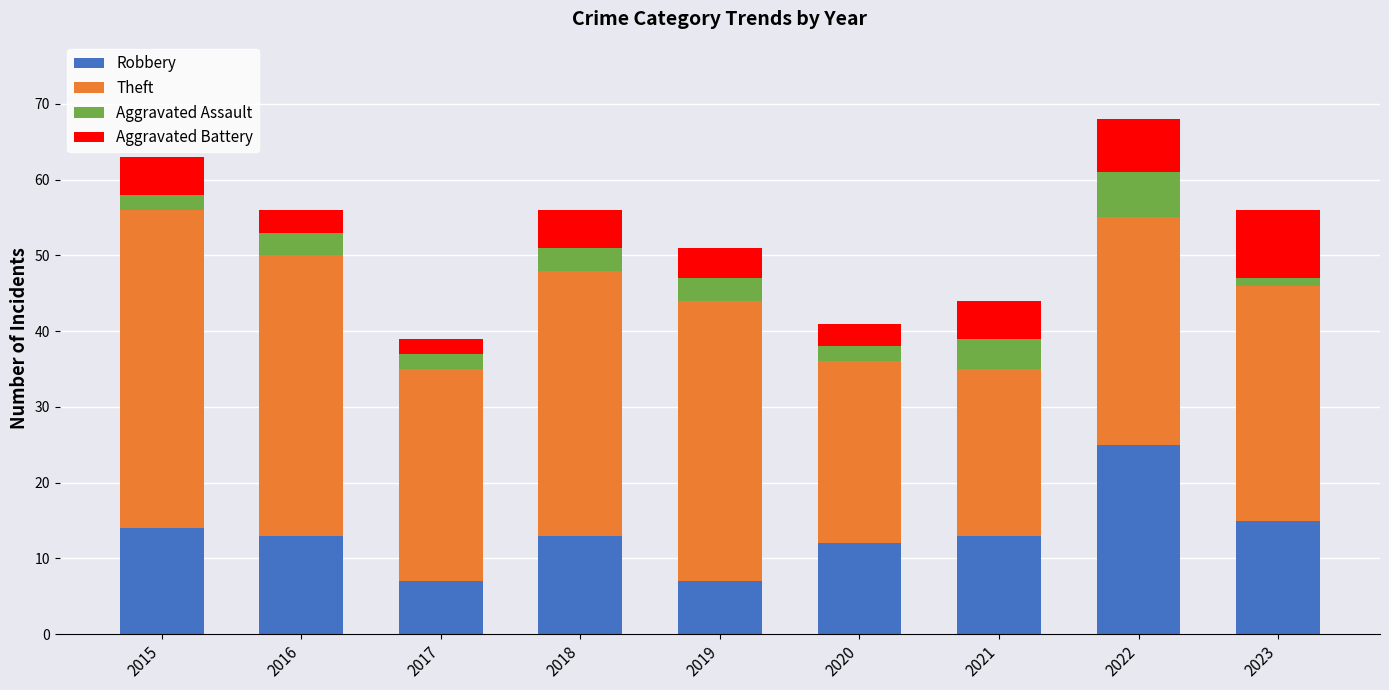

What is the difference between the Robbery values at 2022 and 2020?

13